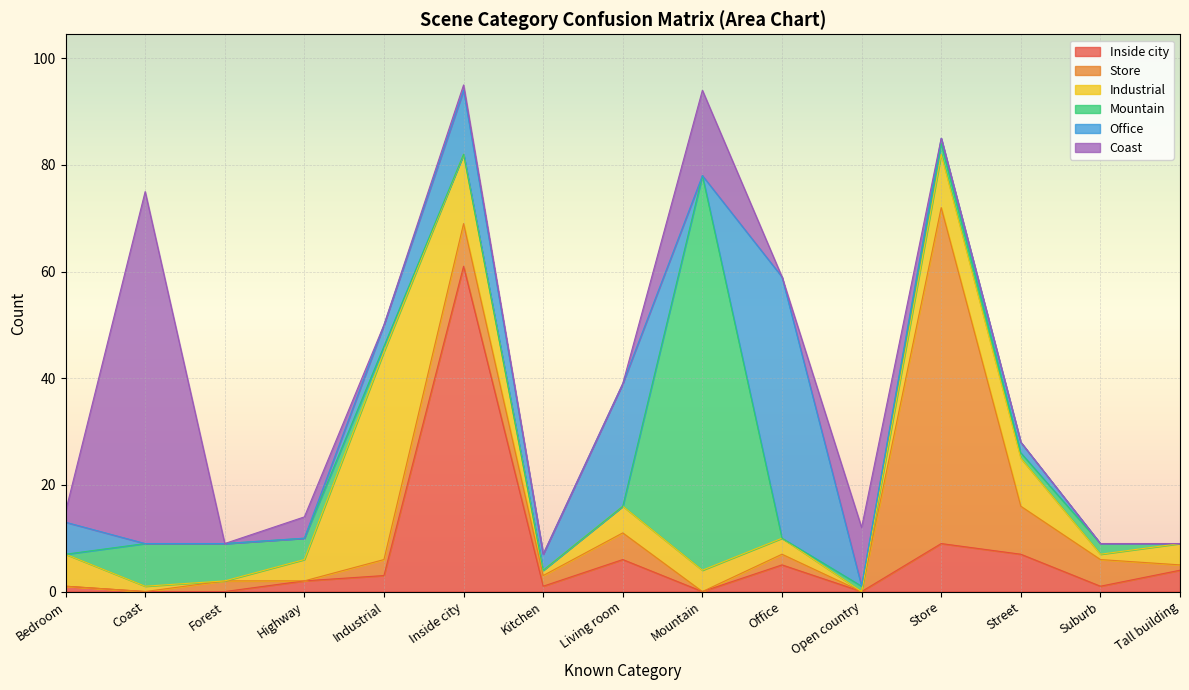

What is the spread (max minus min) of values at Kitchen?

3